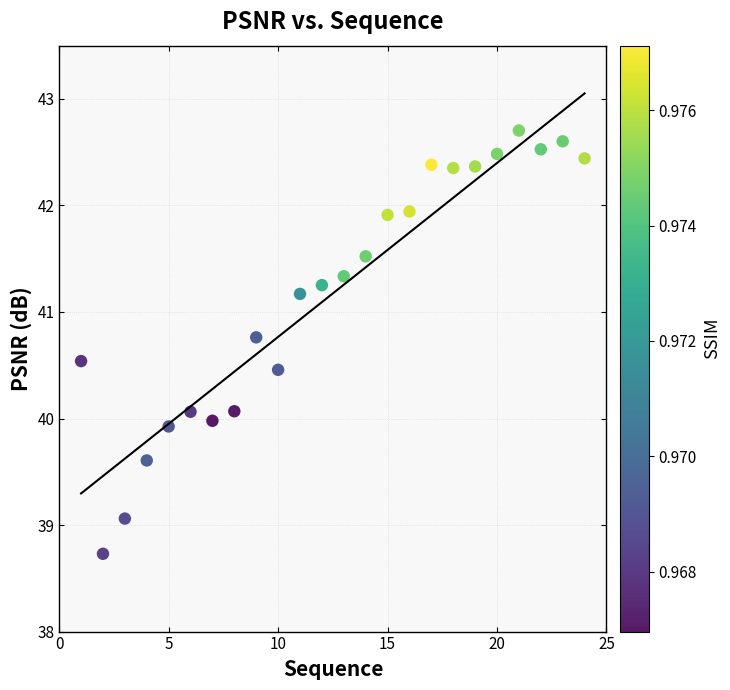

What is the range of X values (max minus min)?

23.0